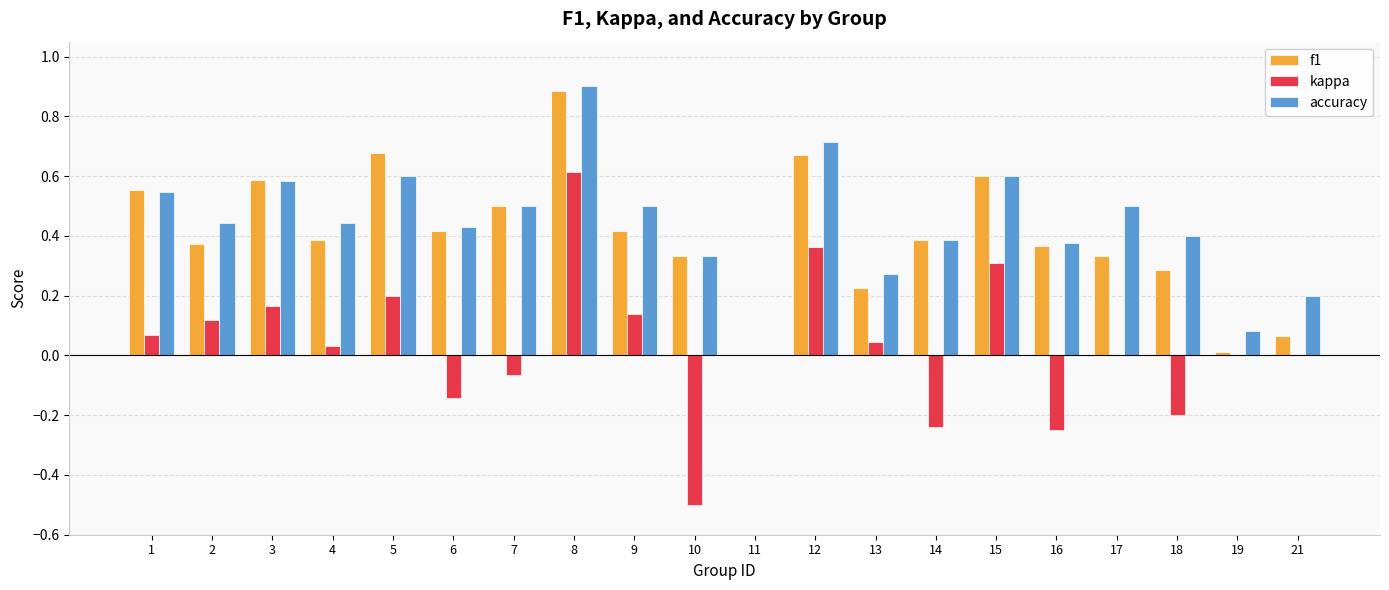

What is the sum of the accuracy values at 10 and 12?

1.0